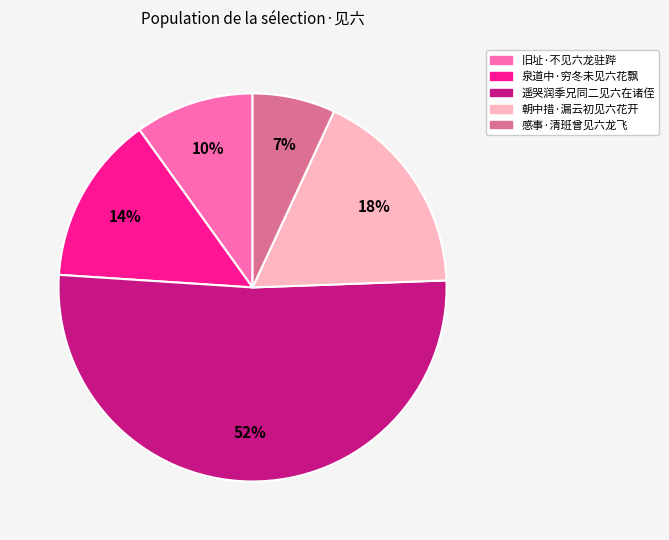

To the nearest percent, what is the difference between the largest and smallest slice percentages?

45%